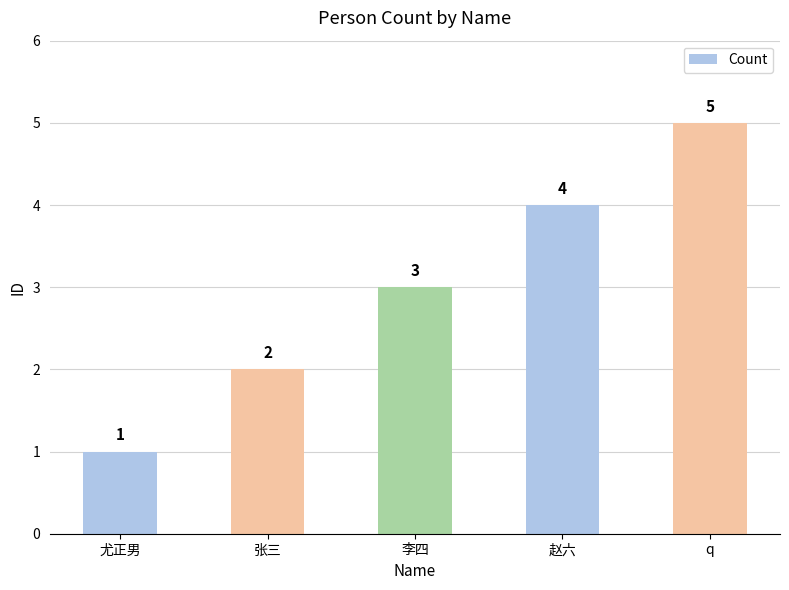

Reading left to right, what are all the values shown in this chart?

1	2	3	4	5